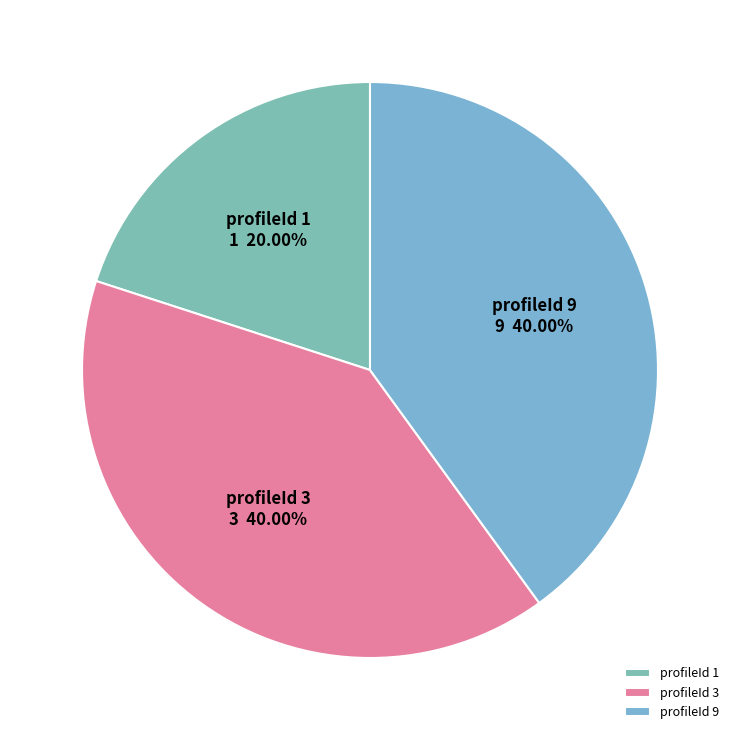

Which category has the smallest portion of the pie?

profileId 1